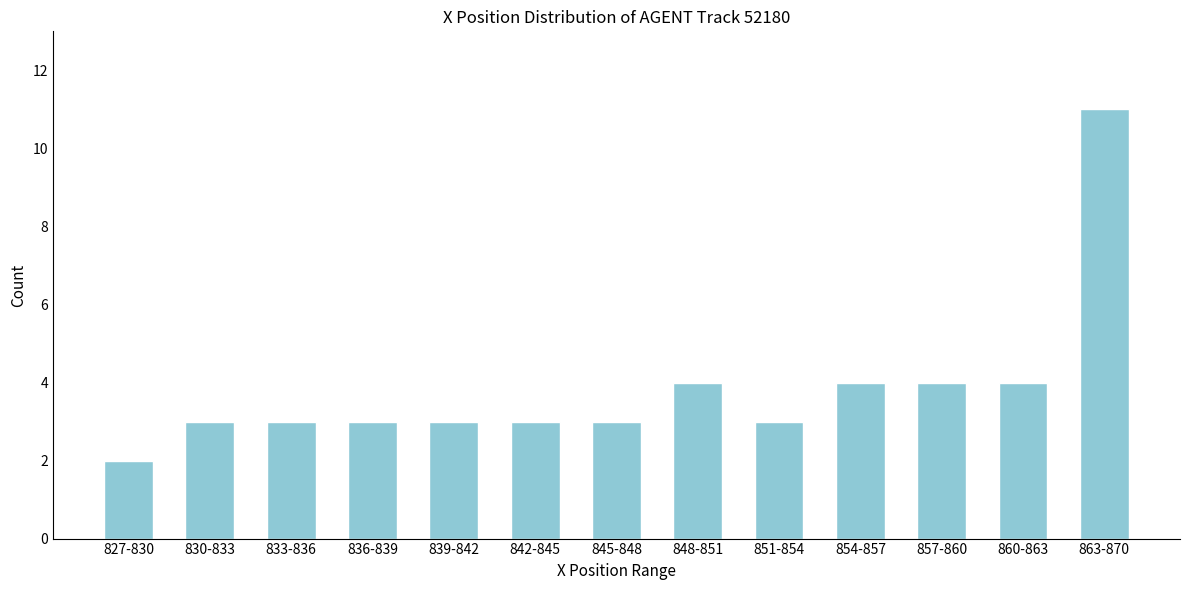

Reading left to right, transcribe all the data shown in this chart.

827-830=2	830-833=3	833-836=3	836-839=3	839-842=3	842-845=3	845-848=3	848-851=4	851-854=3	854-857=4	857-860=4	860-863=4	863-870=11